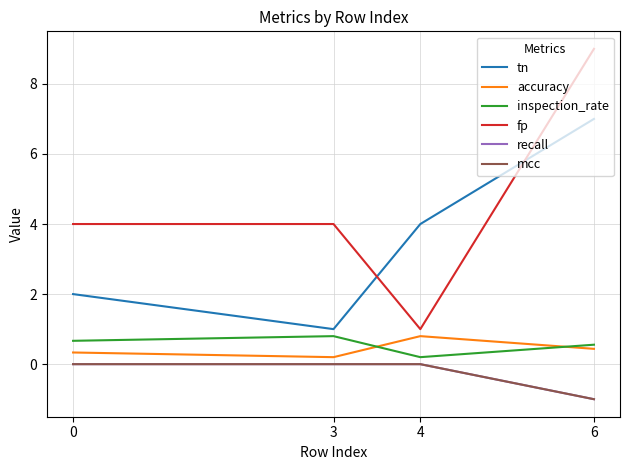

What is the difference between the maximum and minimum values in the tn series?

6.0